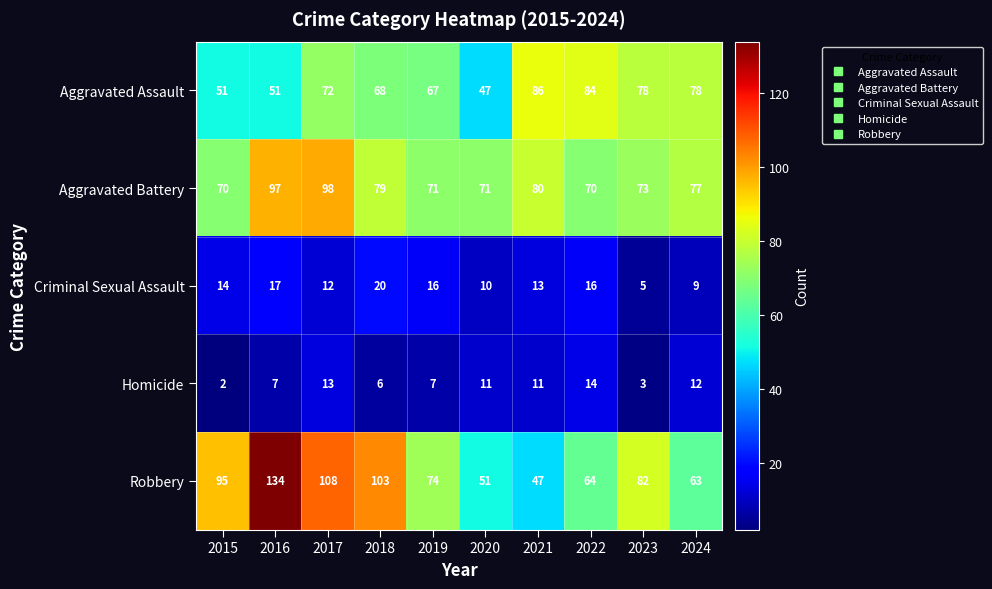

What is the total value across all series at 2022?

248